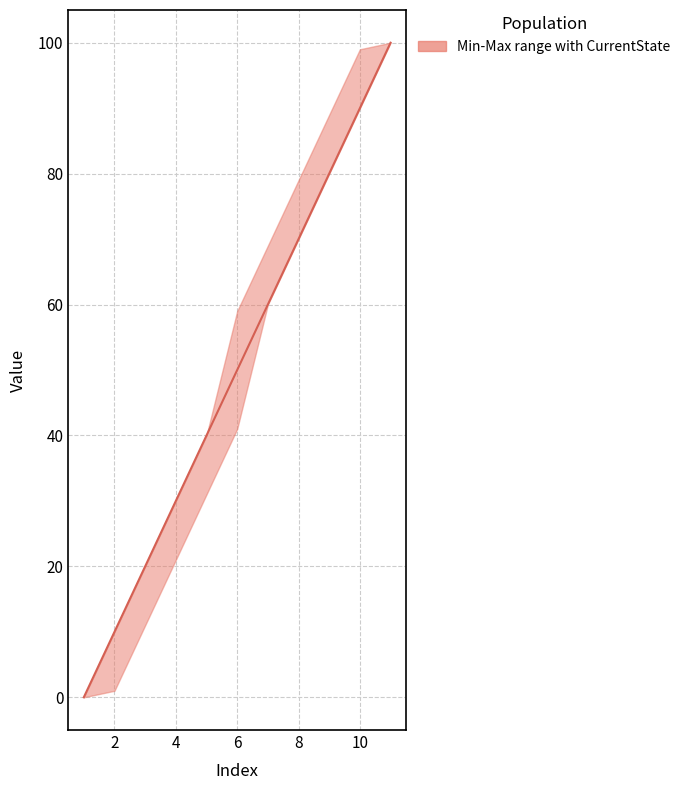

How many values exceed 50?

5